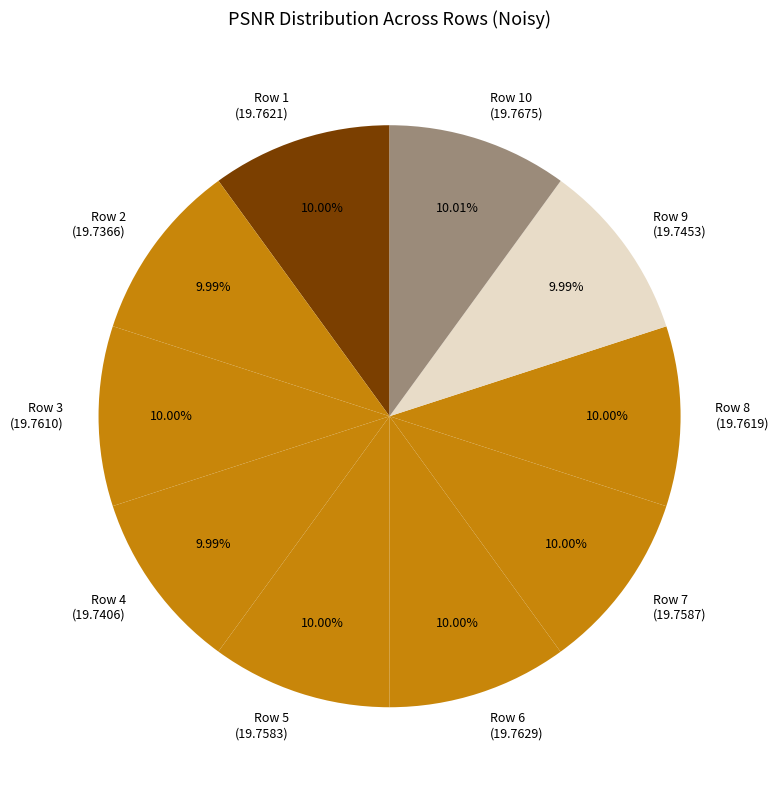

Is Row 9 (19.7453) the majority of the pie?

No